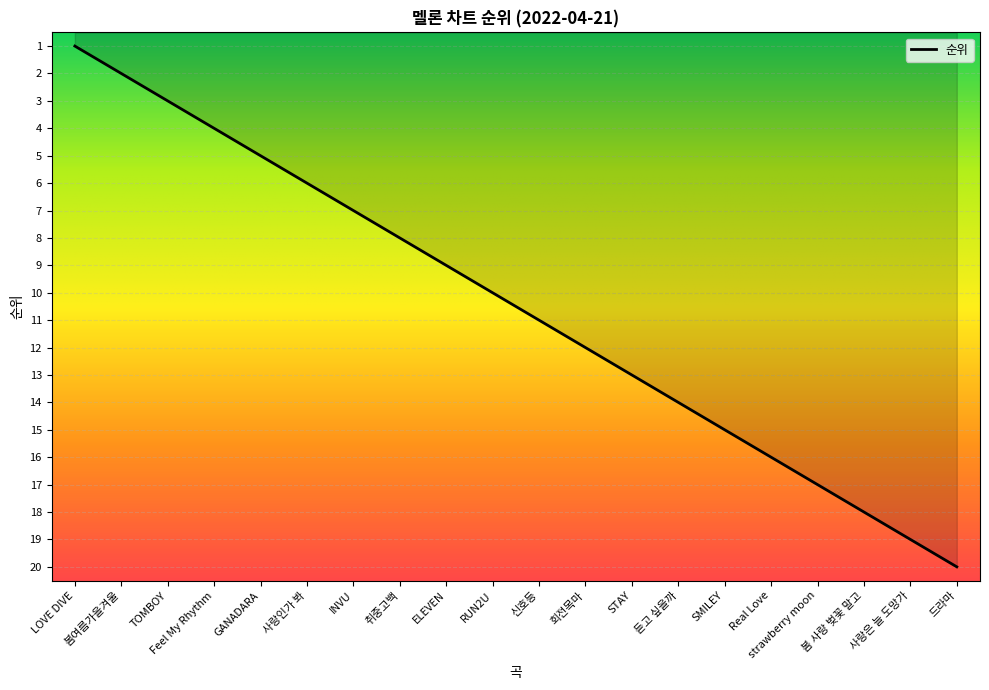

What is the difference between the maximum and minimum values?

19